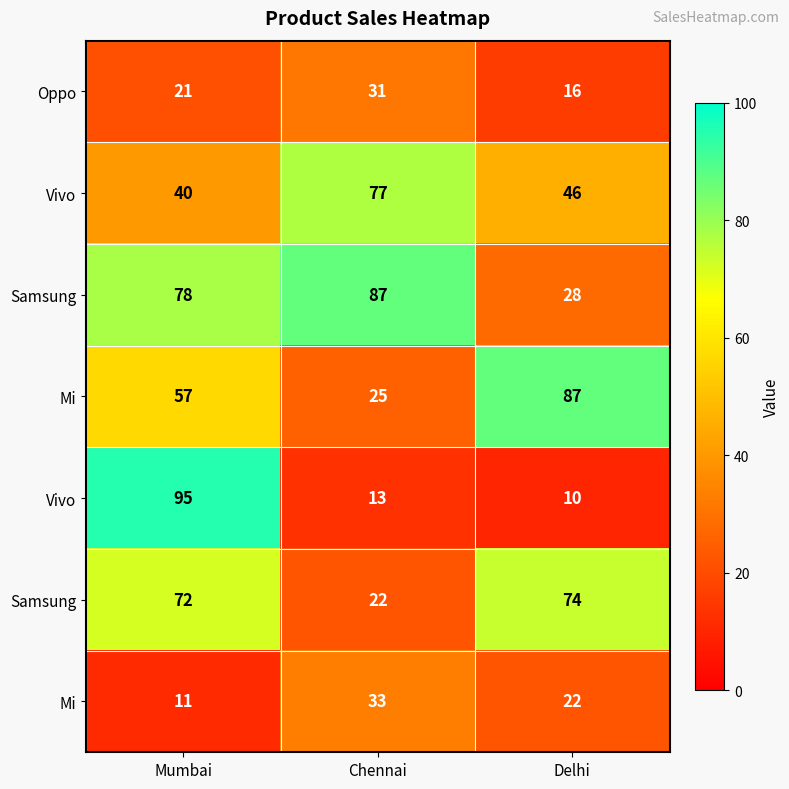

Between Chennai and Mumbai, which is larger?

Chennai